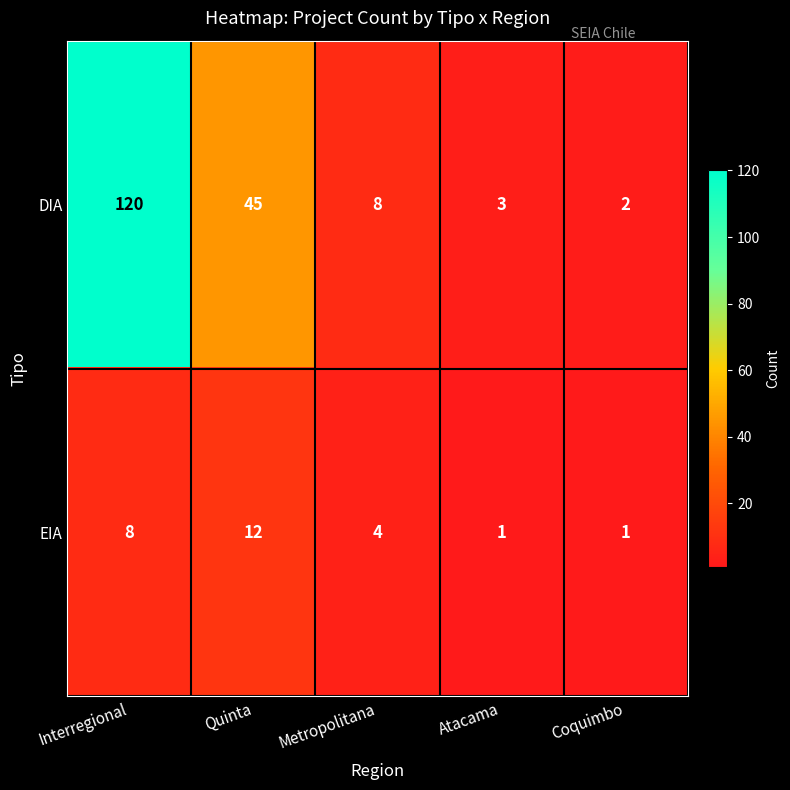

List the series in order of their overall mean, highest first.

DIA, EIA